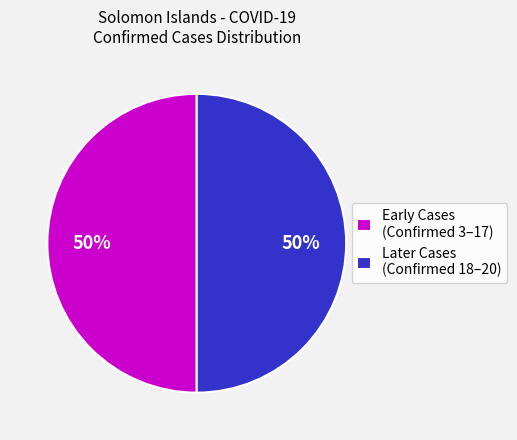

Is it true that Early Cases (Confirmed 3–17) is 50% of the pie?

True